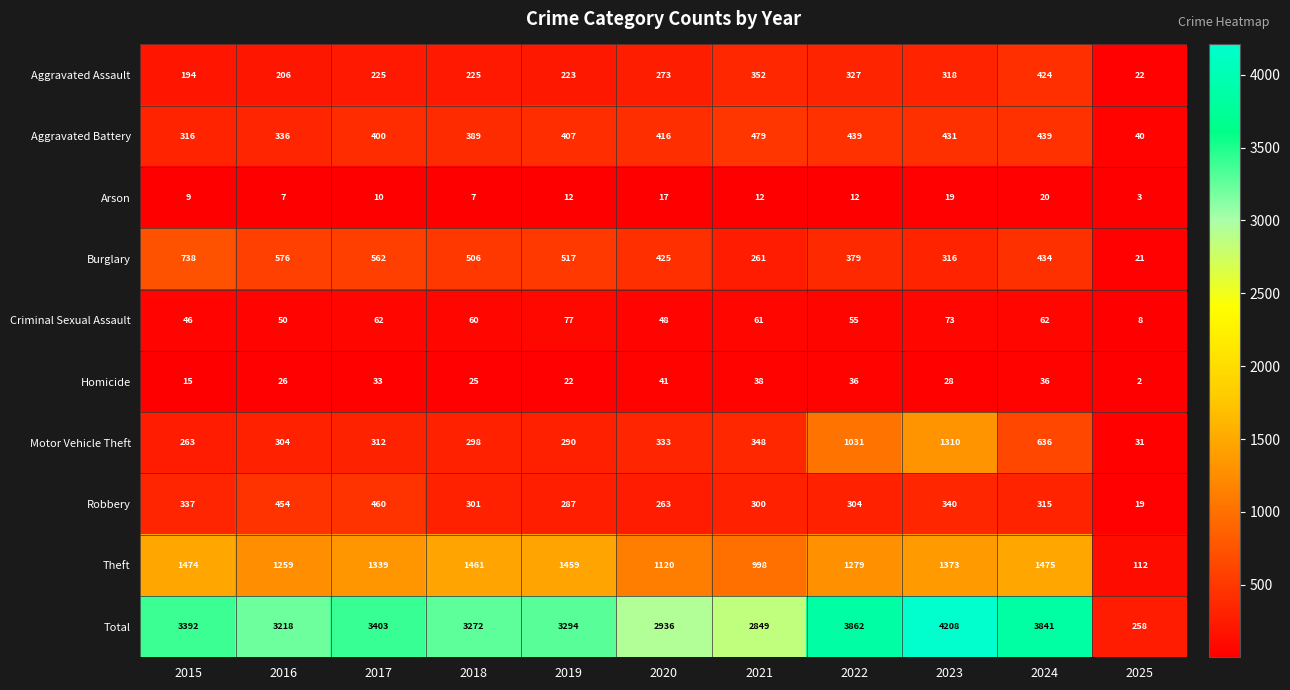

Which category has the highest value in the Robbery series?

2017